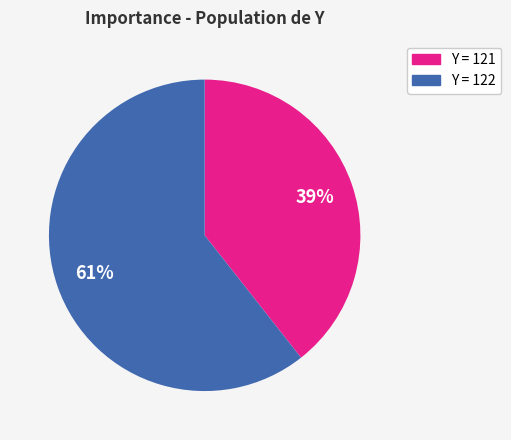

Is there any slice that represents more than half of the pie?

Yes